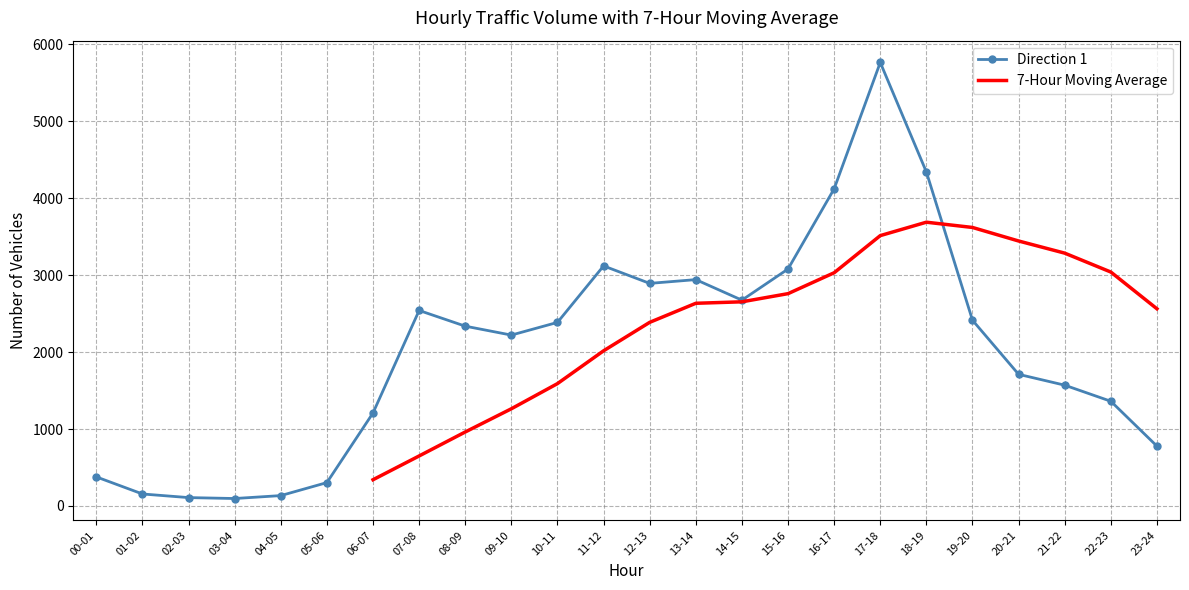

Which category has the lowest value across all series?

03-04